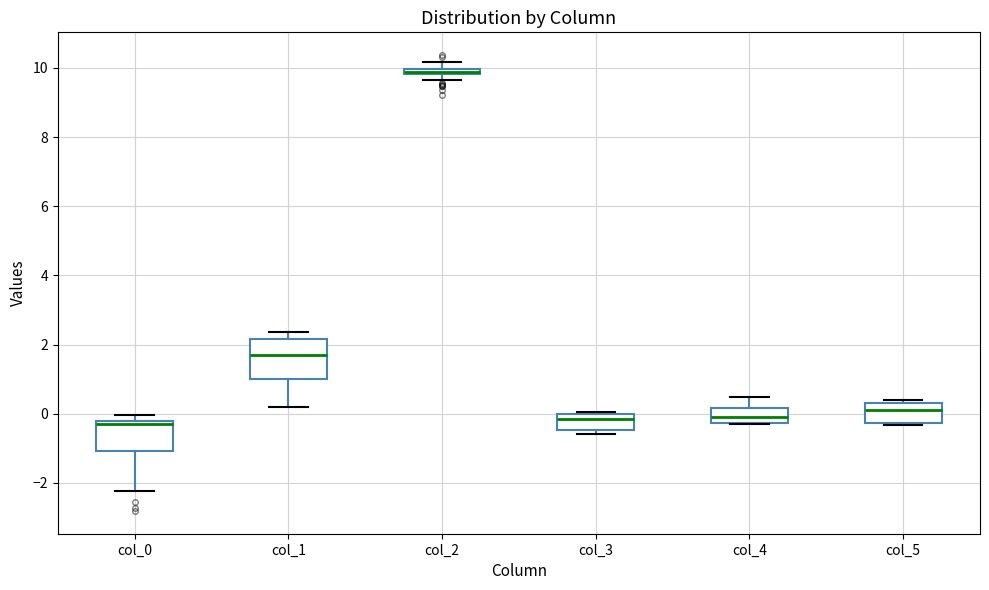

Where is the upper edge of the box for col_1 on the y-axis? The values are not printed on the chart, so give them approximately, as read against the axis.

2.2